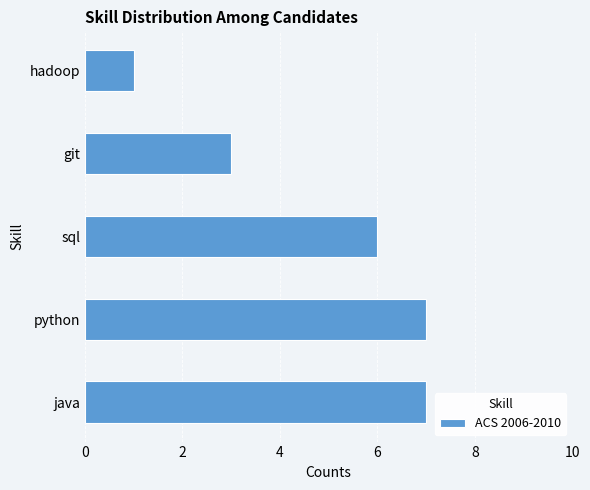

What is the sum of all values?

24